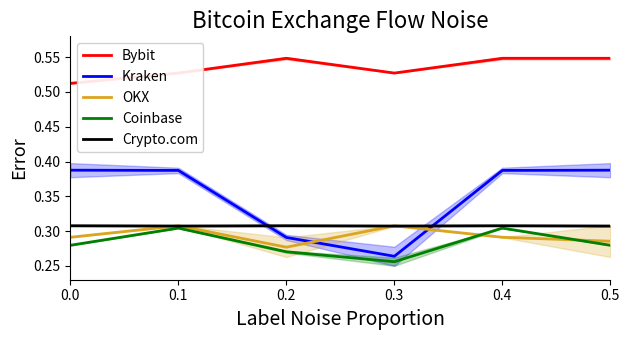

Which category has the lowest value in the Kraken series?

0.3